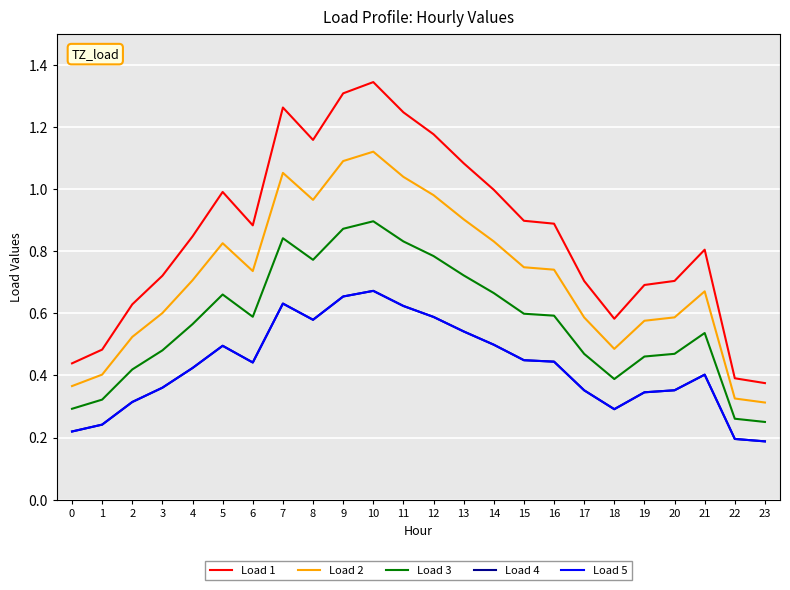

At how many categories does at least one series exceed 0?

24